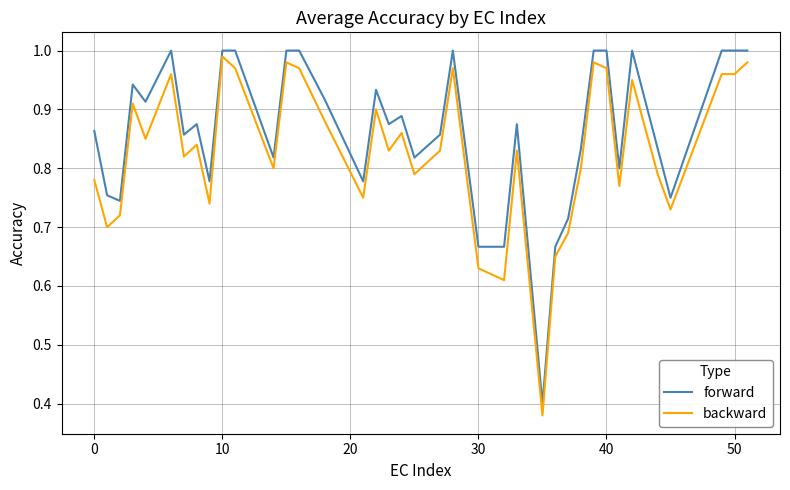

Is this an area chart (filled region under the line)?

No